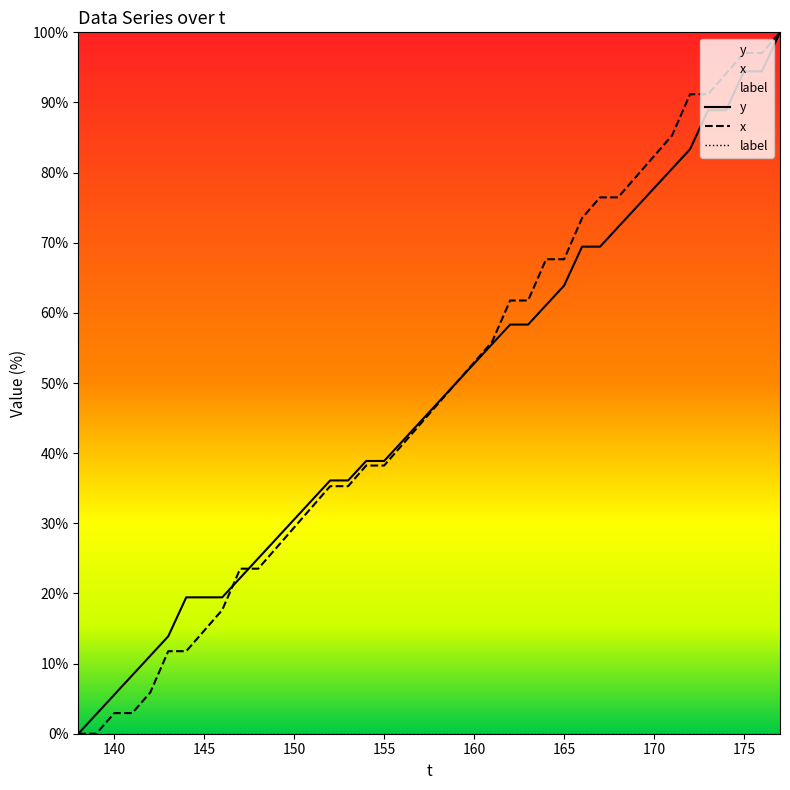

What is the highest value of the x series?

100.0